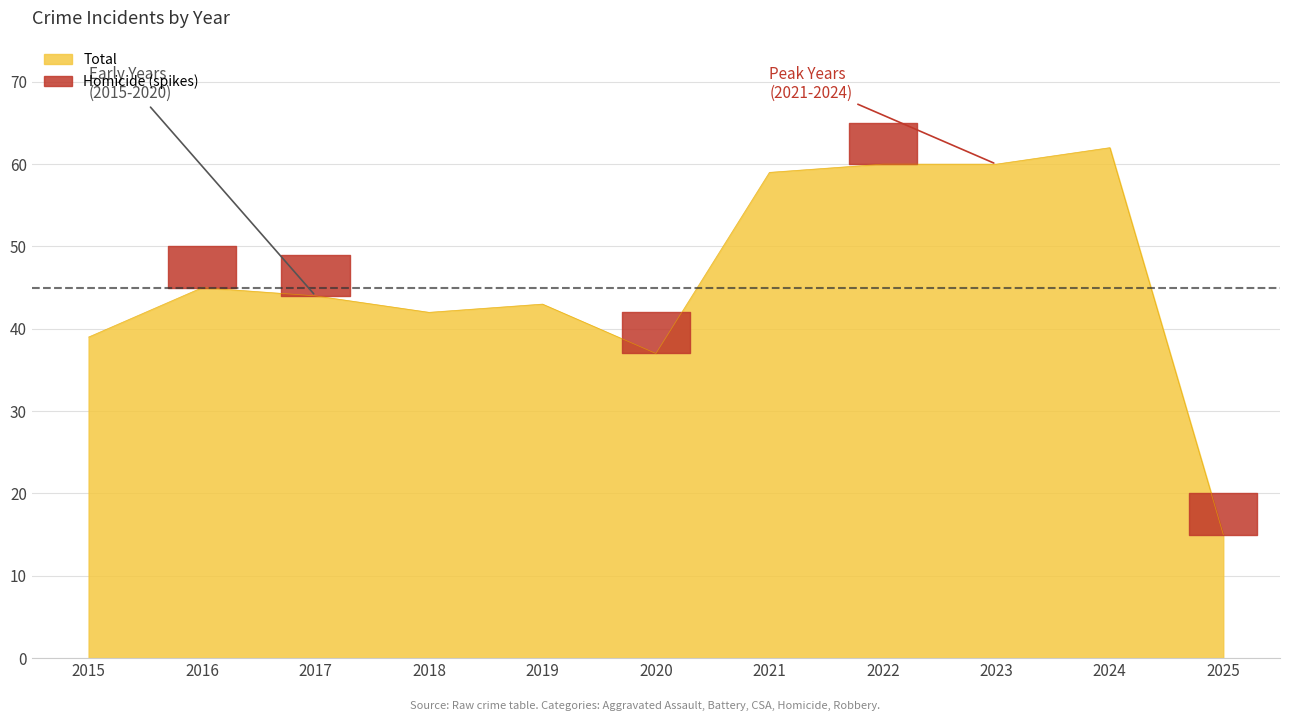

At which category does the chart reach its peak across all series?

2024